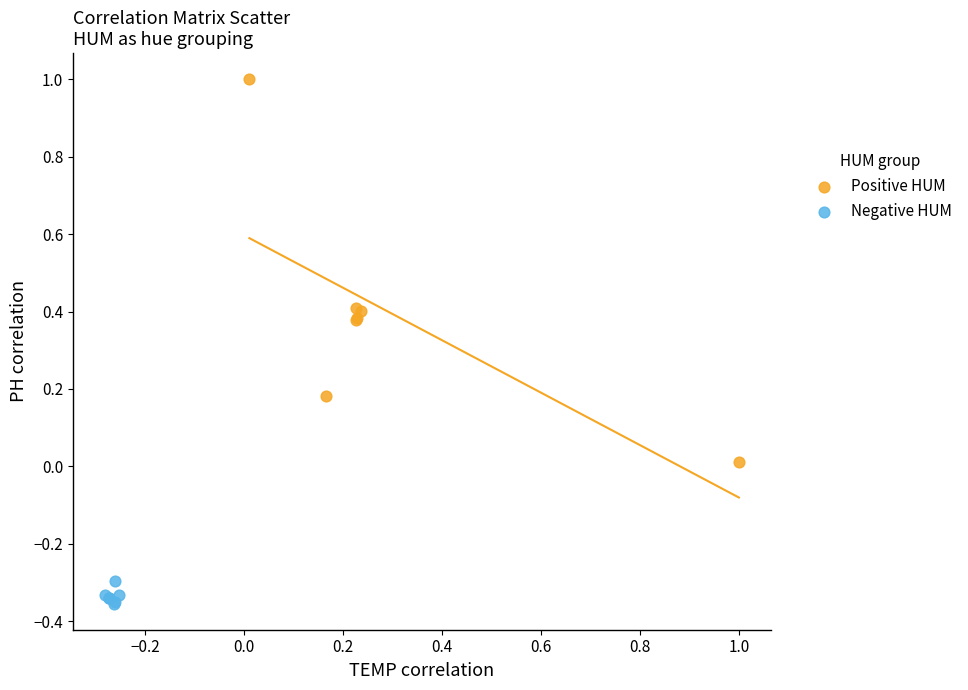

Which series contains the highest Y value?

Positive HUM